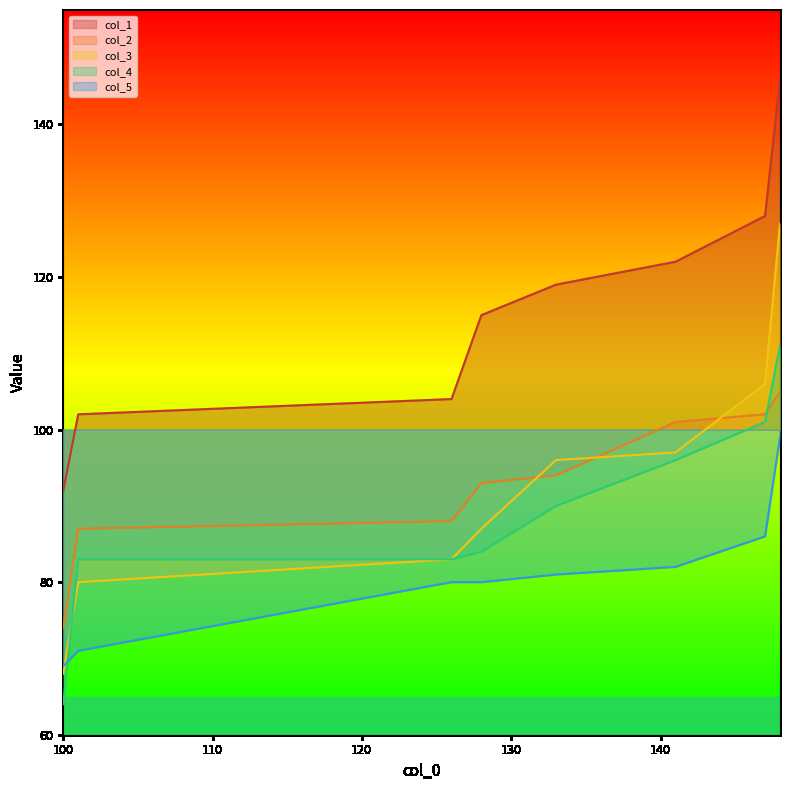

True or false: col_2 has more than 2 interior local peaks.

False